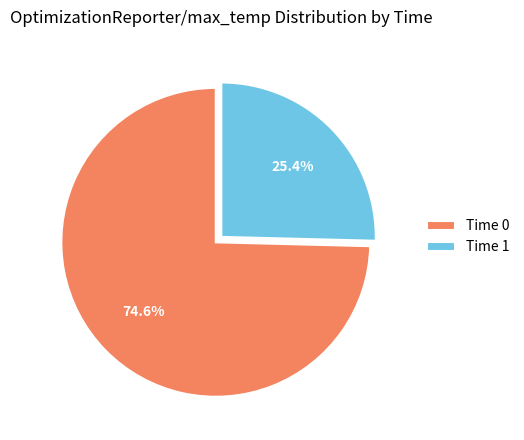

Rank the categories by value from lowest to highest.

Time 1, Time 0